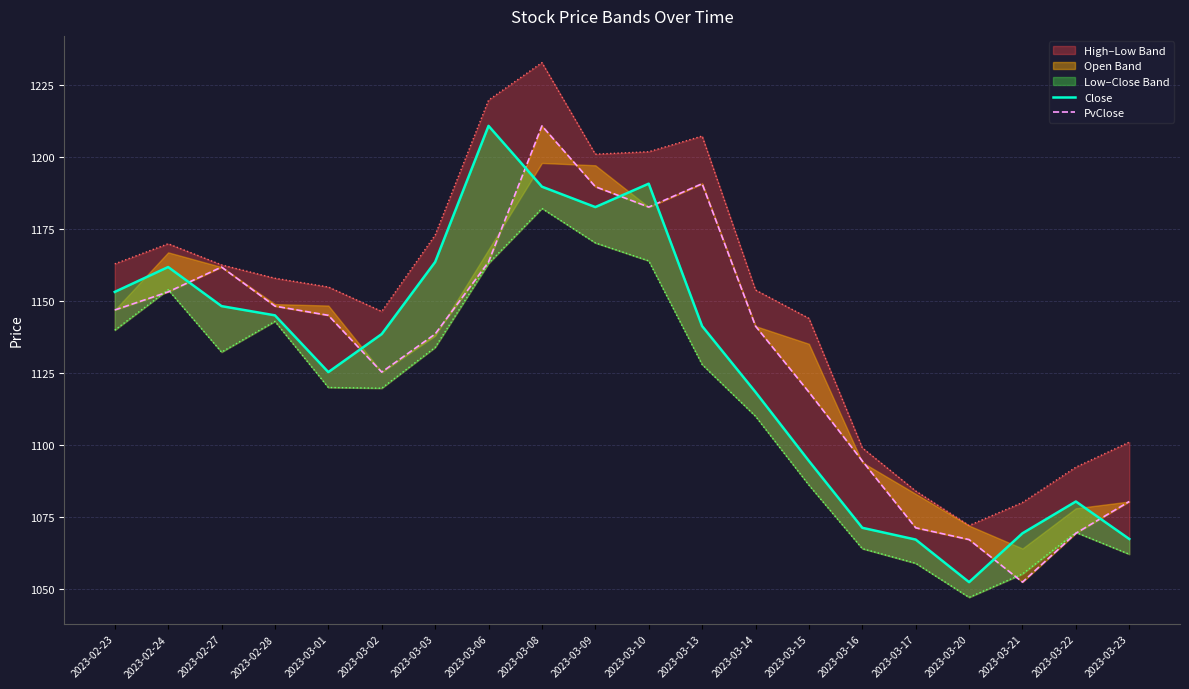

Rank the series by their average value, from highest to lowest.

PvClose, Close